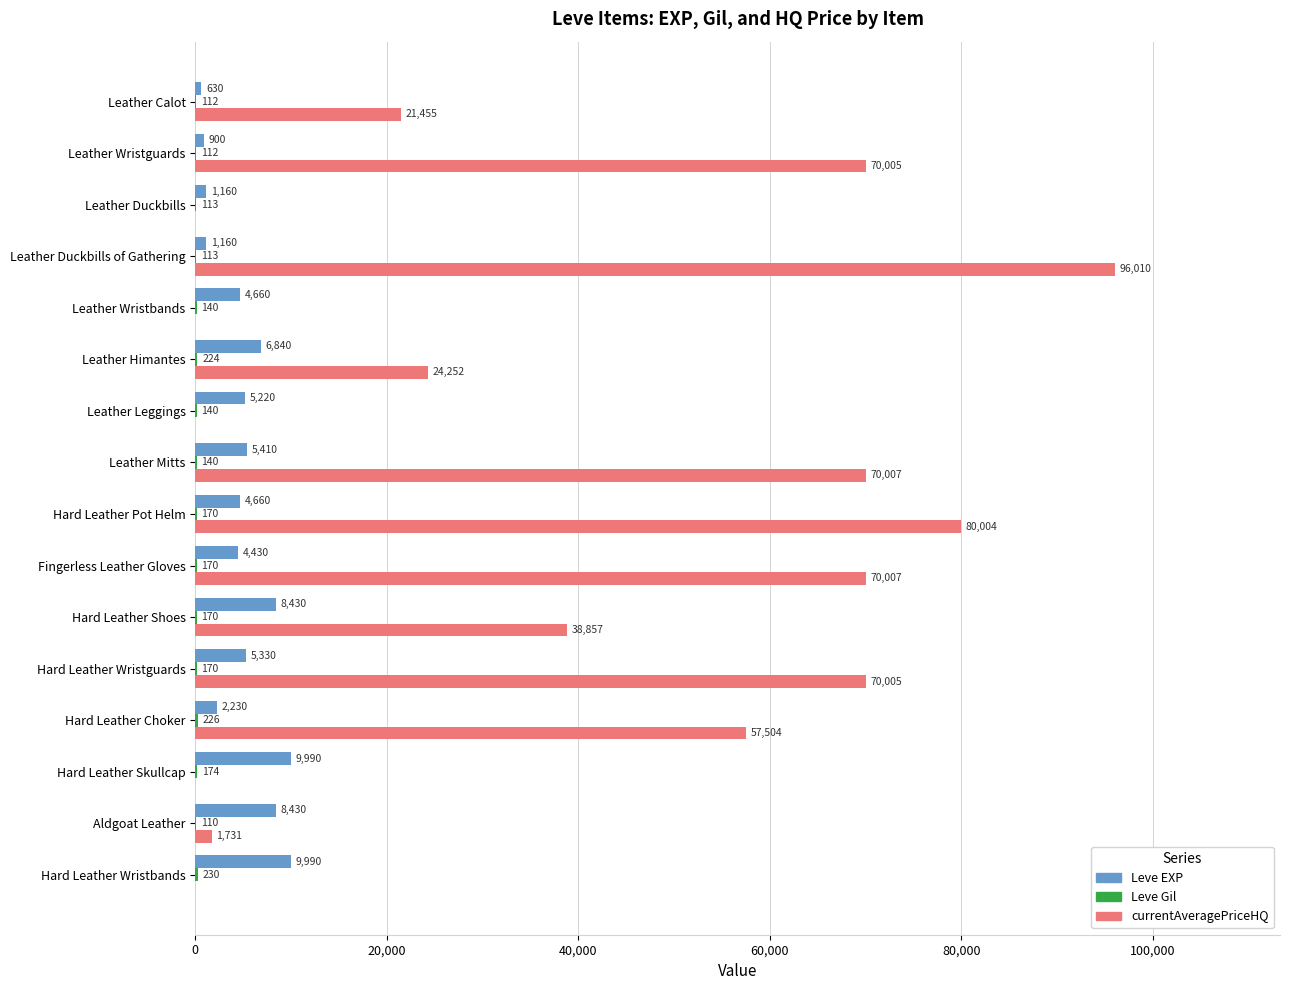

Between Leather Himantes and Hard Leather Shoes, which series saw the biggest shift?

currentAveragePriceHQ